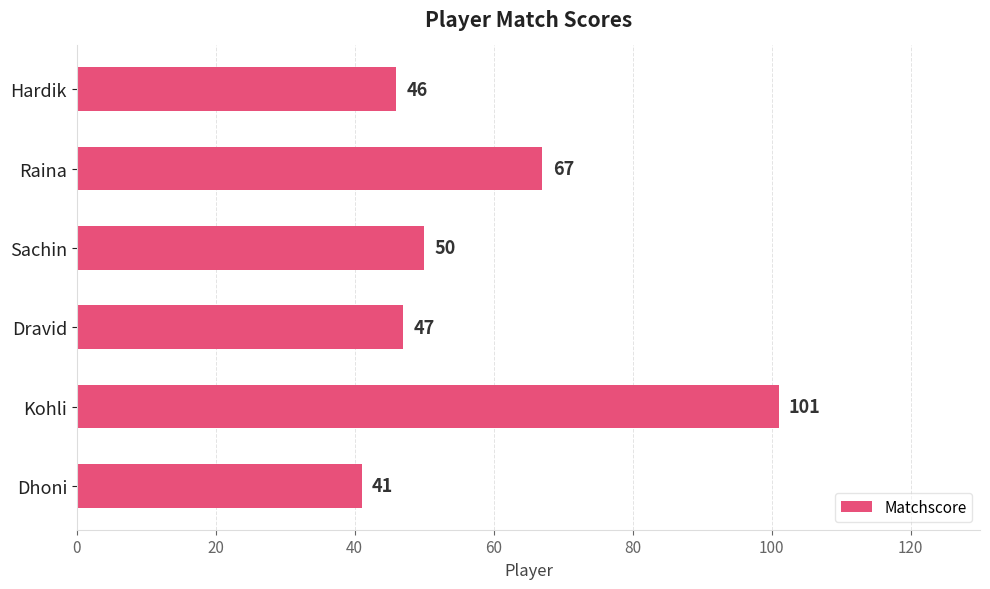

How many distinct data groups are displayed?

1